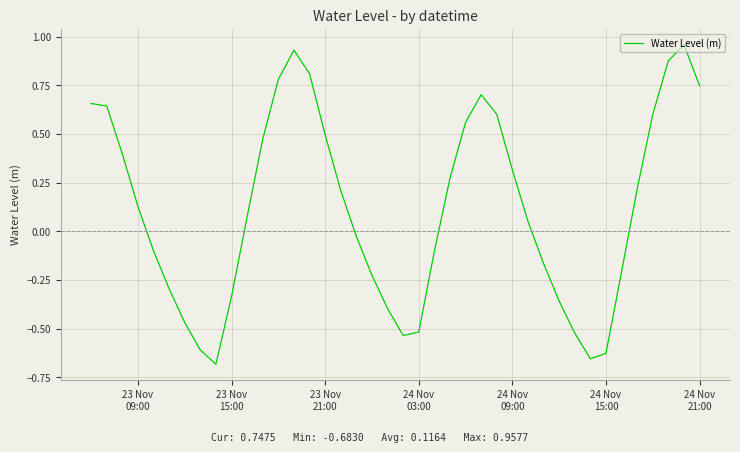

What is the sum of all values?

4.7